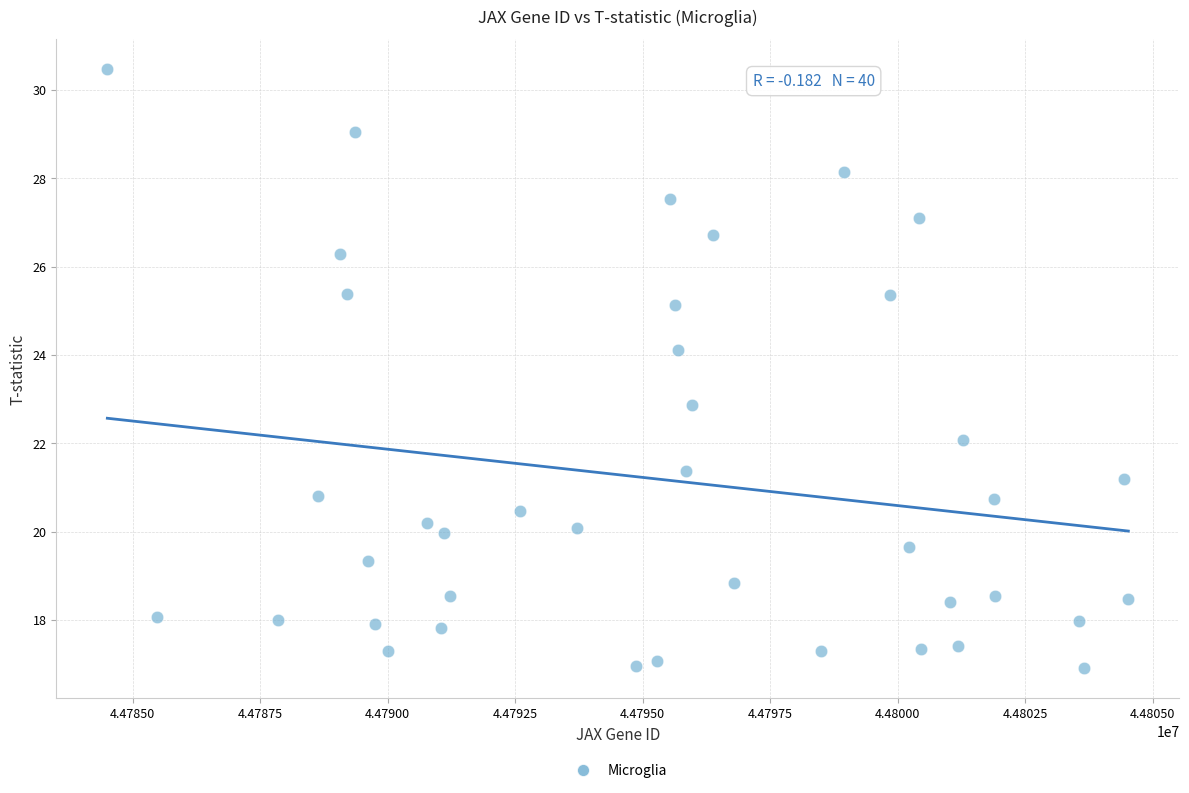

What is the range of X values (max minus min)?

20016.0